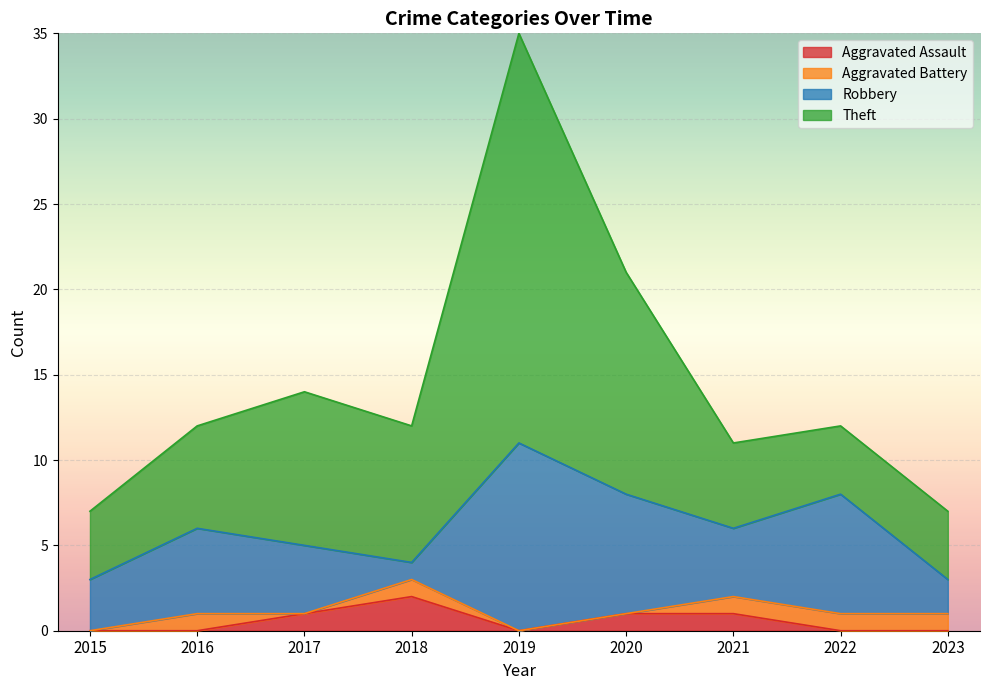

At how many categories does at least one series exceed 11?

6